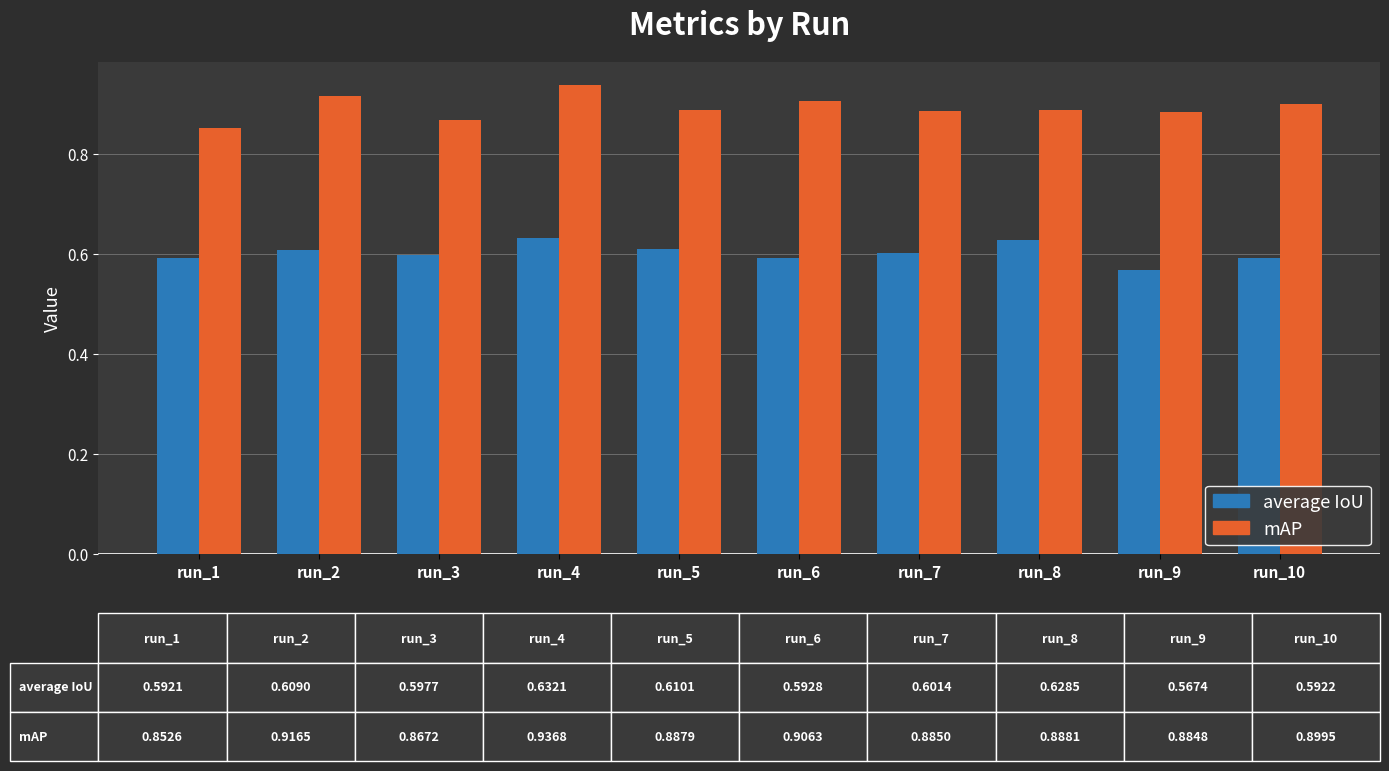

Which series changed the most between run_1 and run_4?

mAP